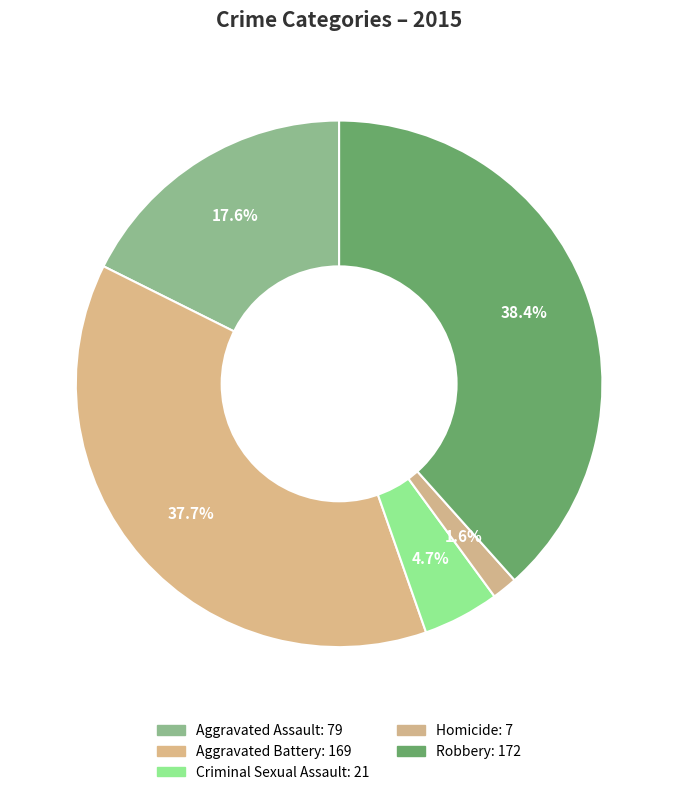

Does any single category account for the majority?

No